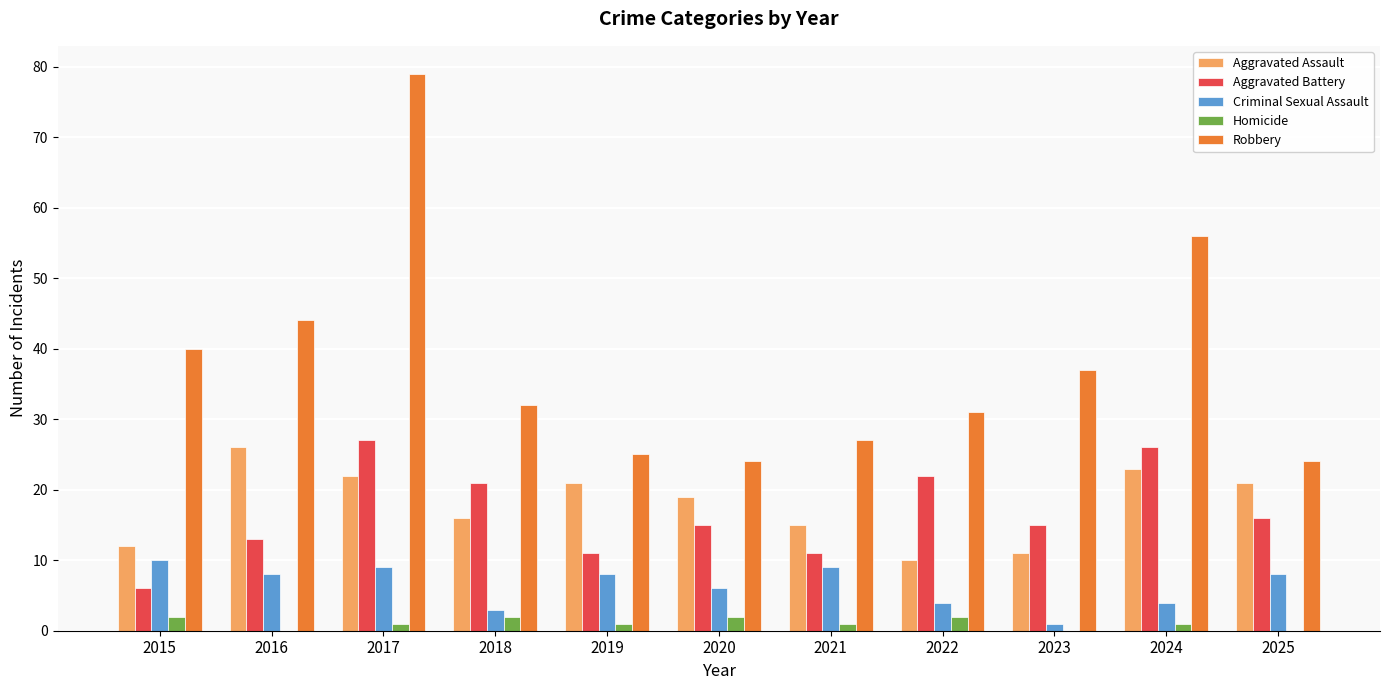

How many groups of bars are there?

11